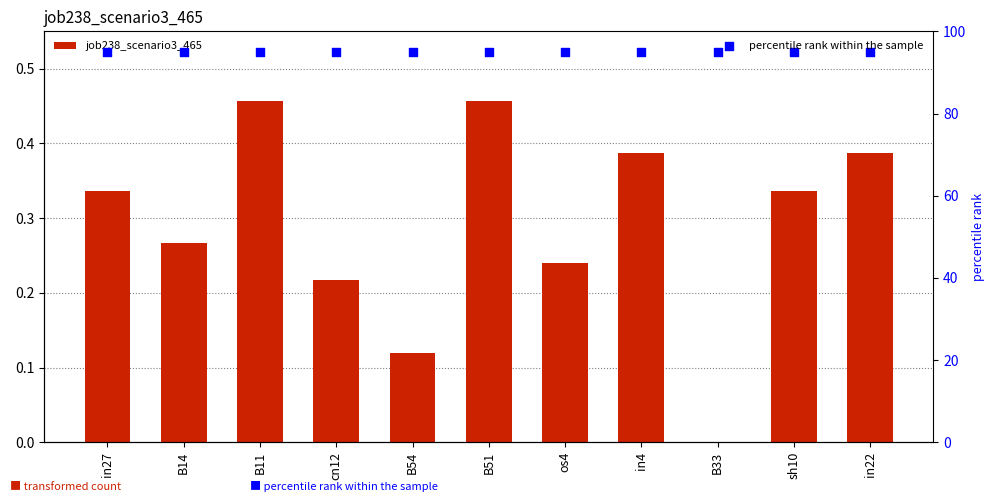

At how many categories does at least one series exceed 37?

11